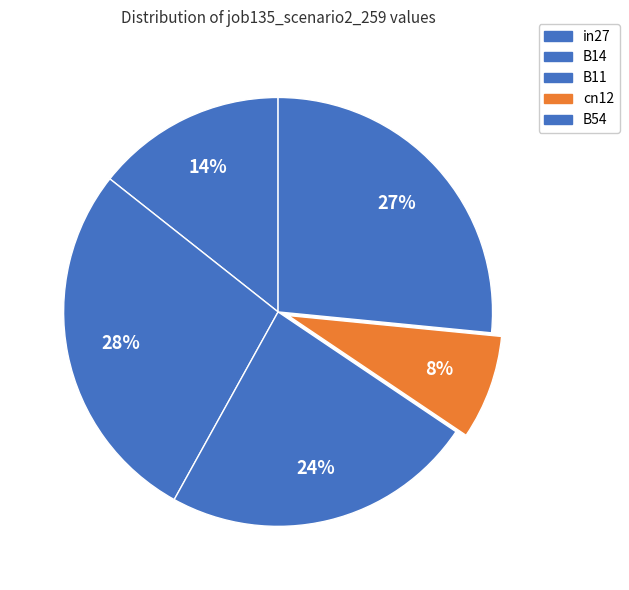

Count the number of slices in the pie.

5